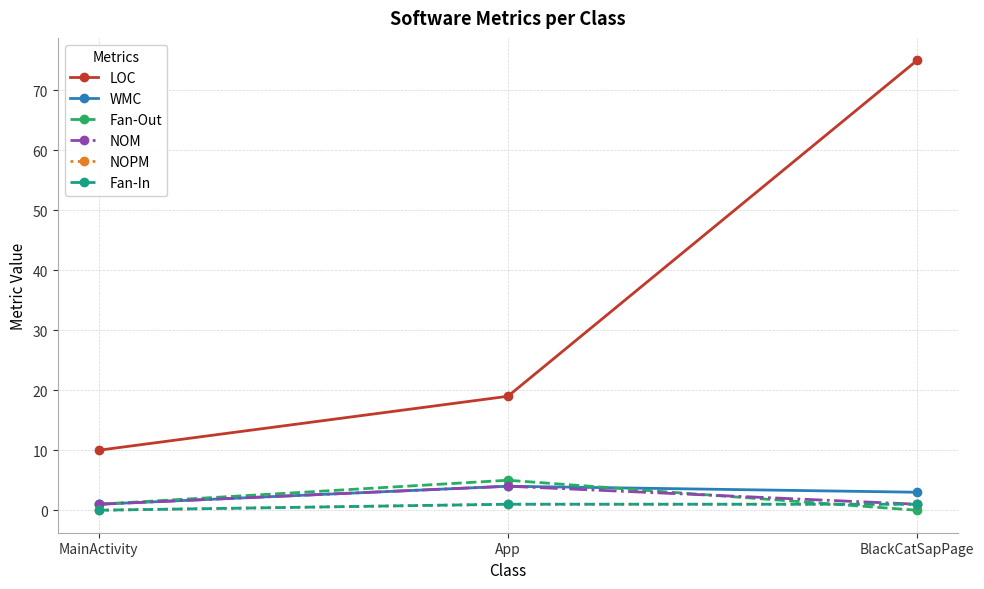

What is the label of the 3rd point from the right?

MainActivity